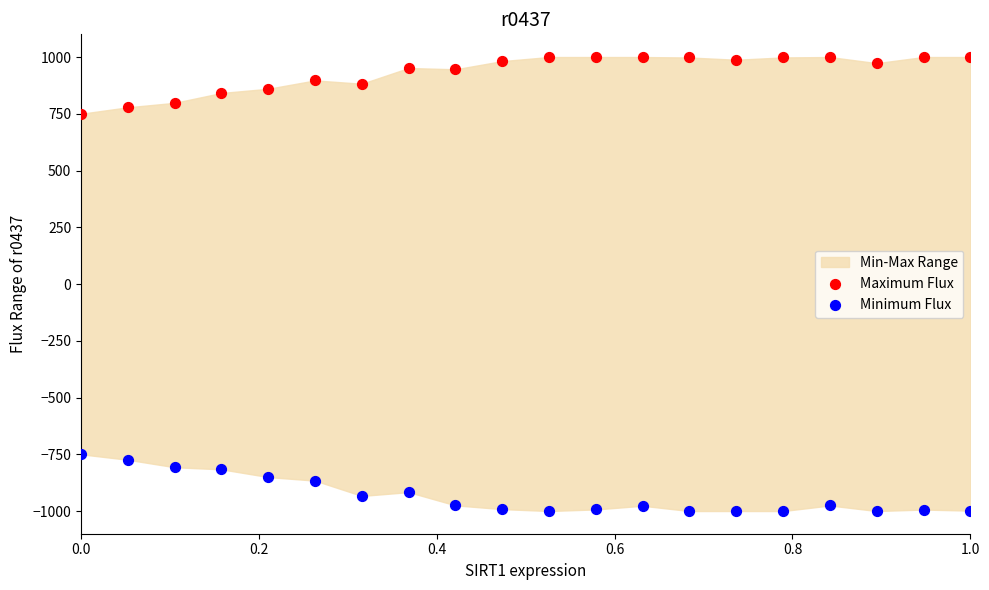

Which series reaches the maximum Y coordinate?

Maximum Flux